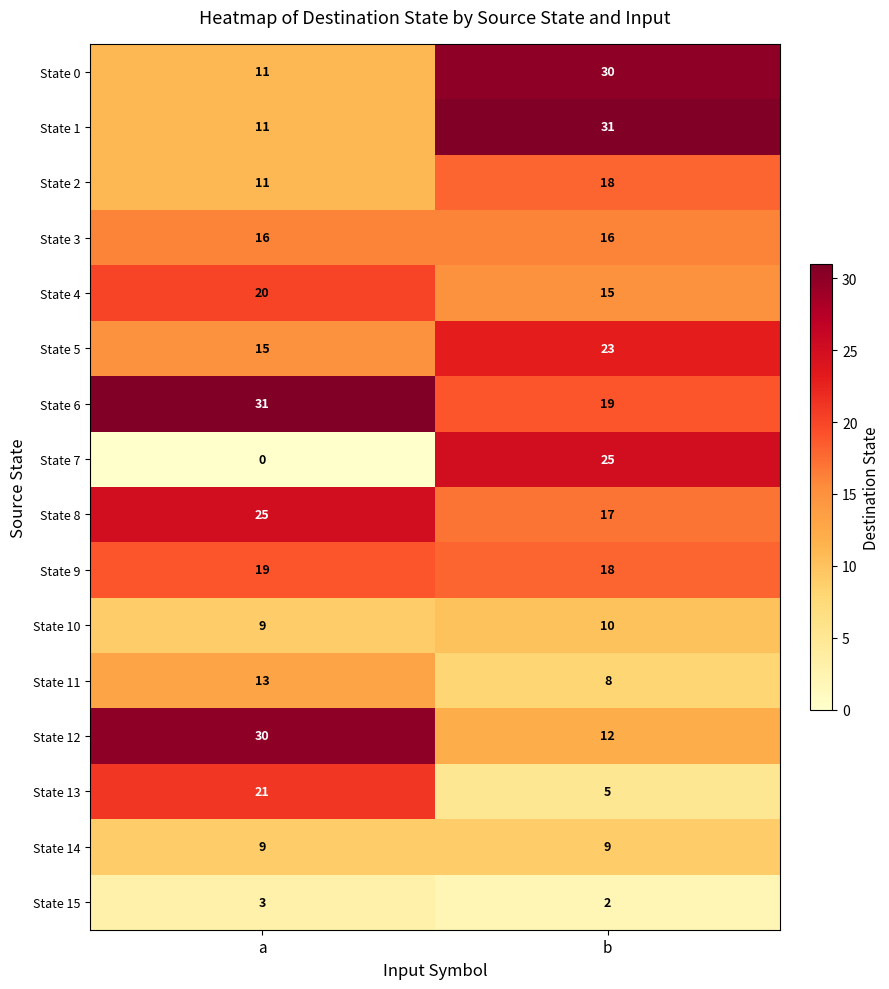

How many values in the State 15 series are below 3?

1